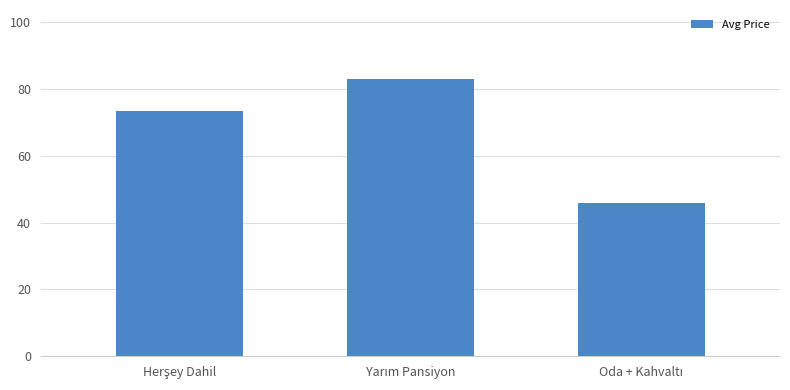

What is the greatest value displayed?

82.9